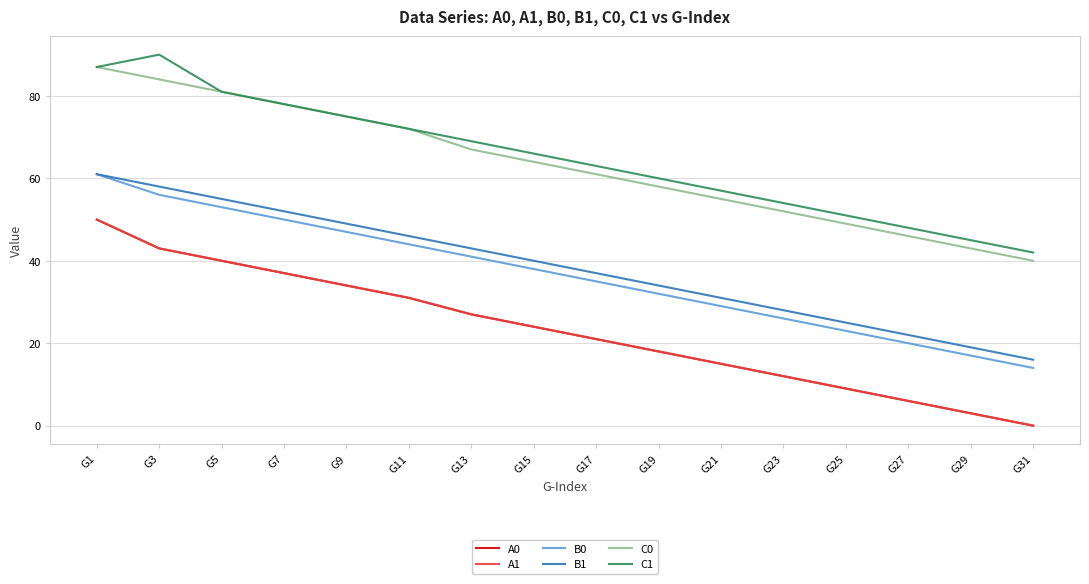

In C1, how many points are higher than both neighbors (excluding endpoints)?

1